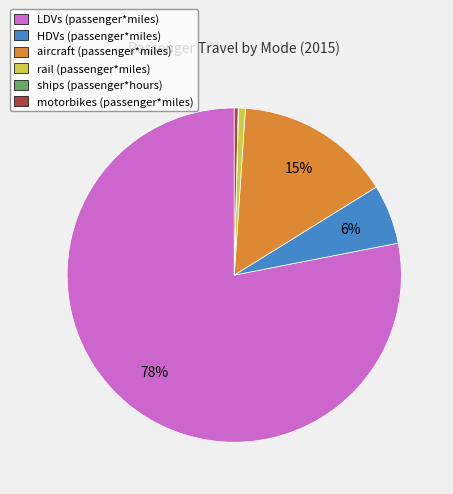

Is the sum of rail (passenger*miles) and LDVs (passenger*miles) greater than half?

Yes